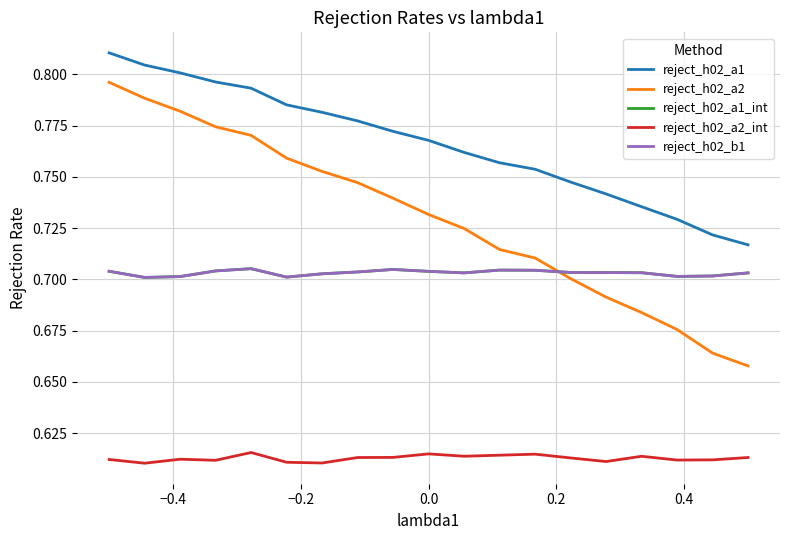

What is the average value of the reject_h02_b1 series?

0.7